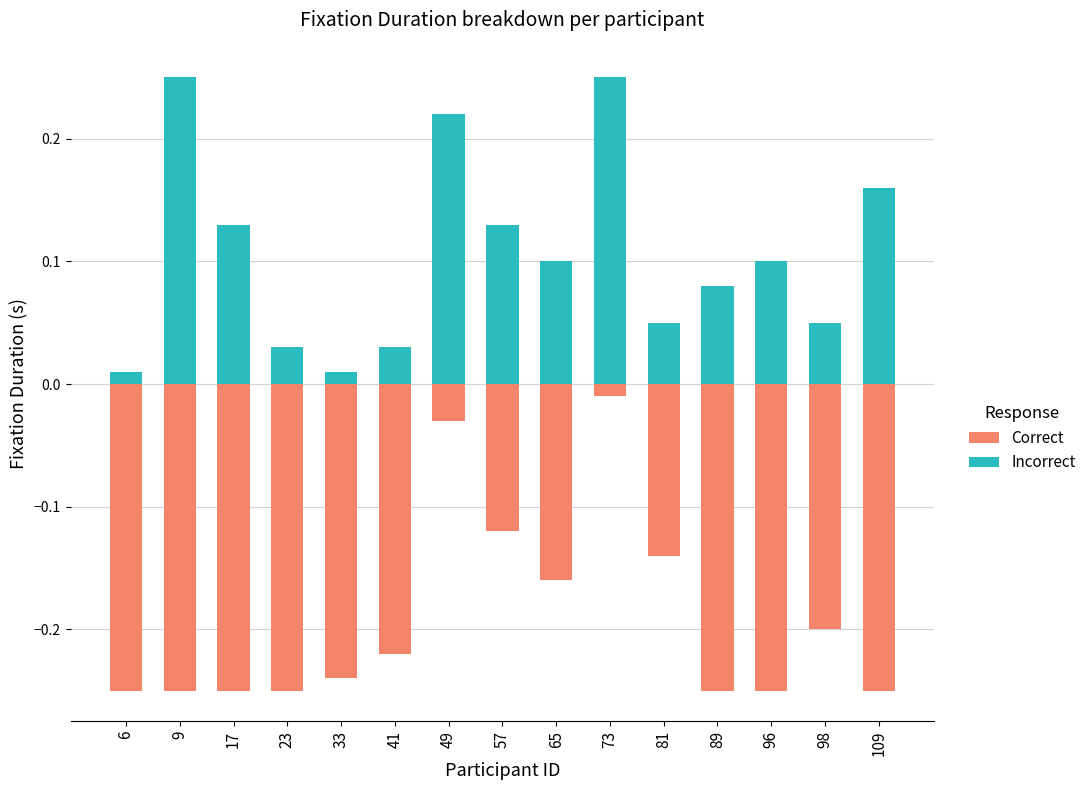

Which series changed the most between 23 and 49?

Correct